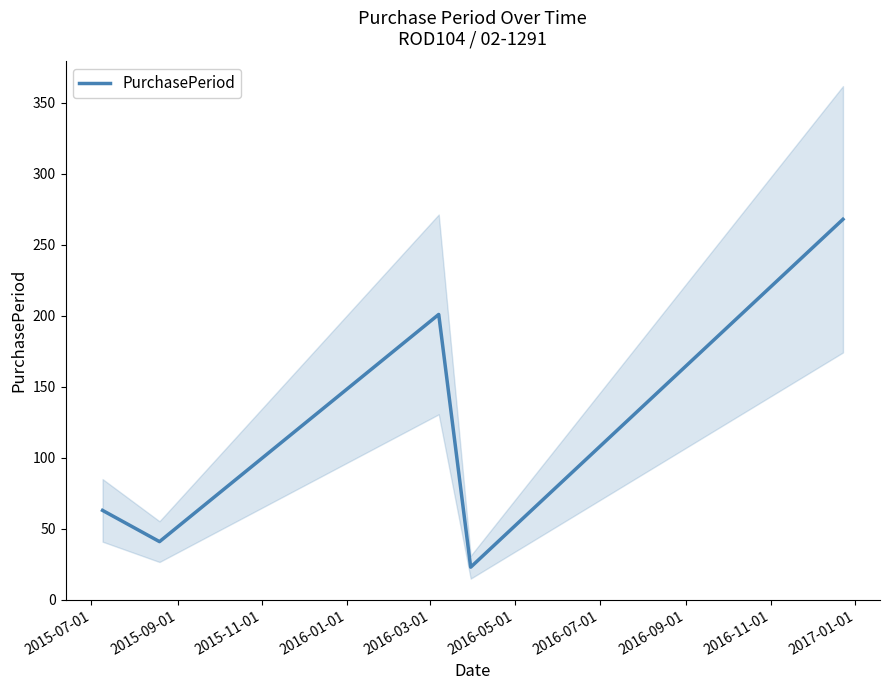

What is the maximum value for PurchasePeriod?

268